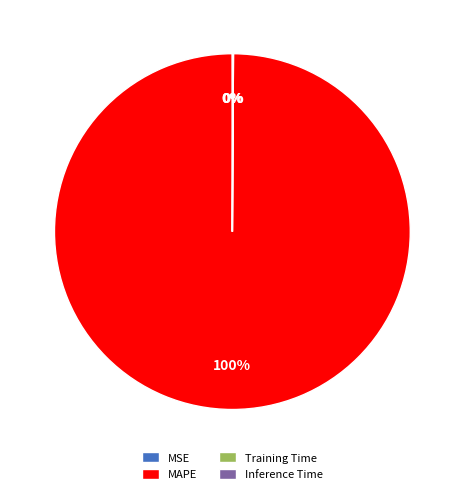

What percentage is the MAPE slice, to the nearest percent?

100%